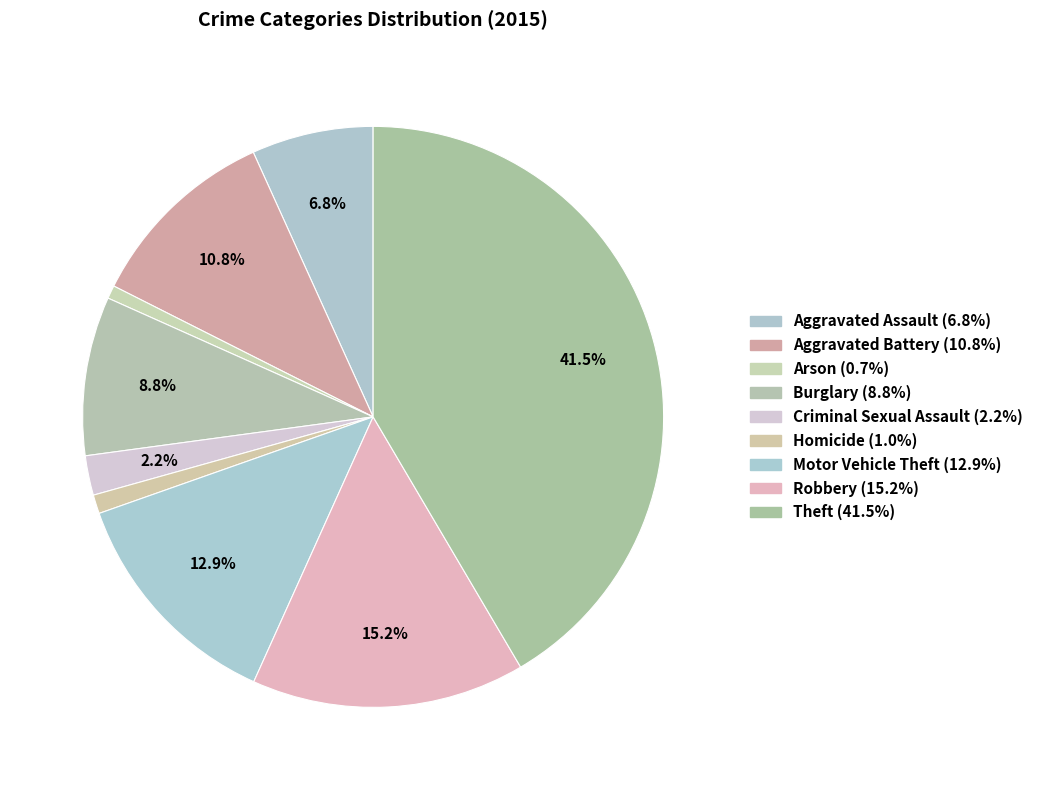

To the nearest percent, what is the difference between the largest and smallest slice percentages?

41%